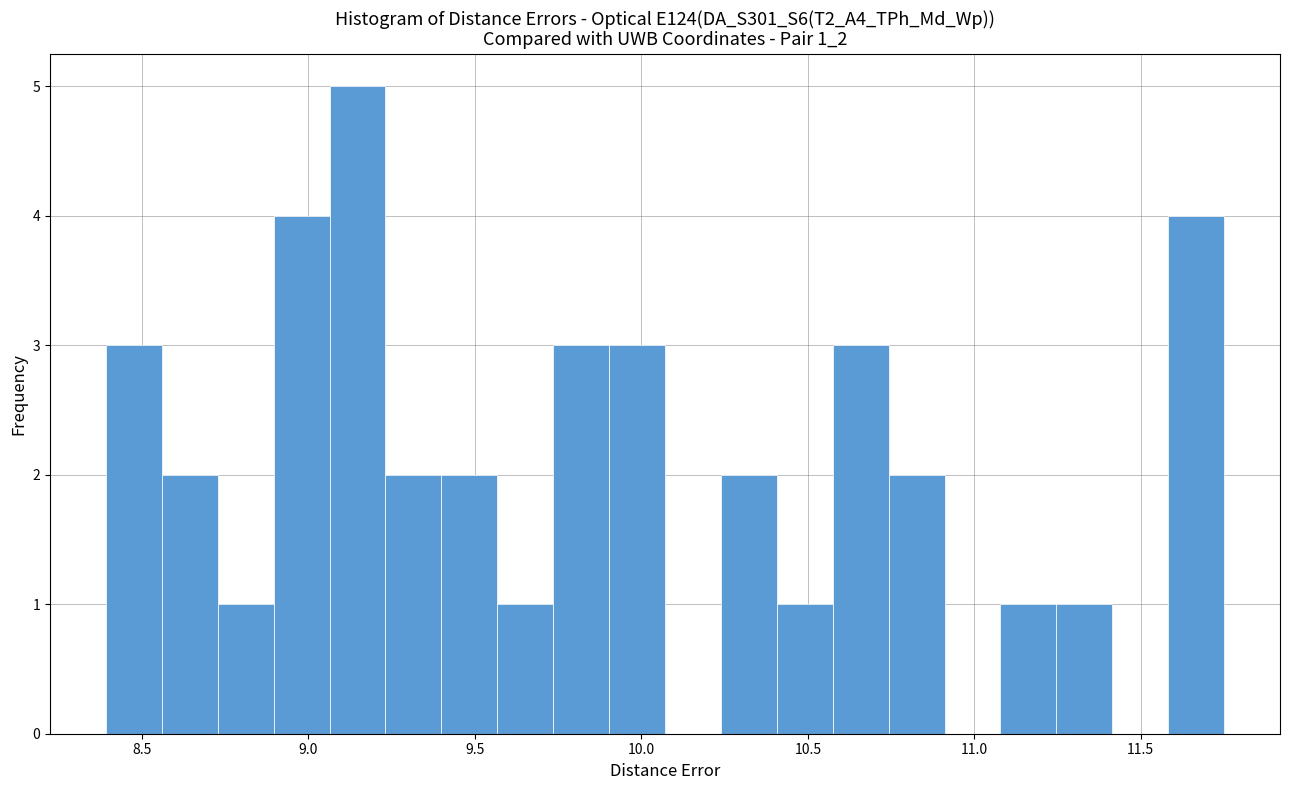

Around what value on the x-axis is the tallest bar? Give the approximate position of its centre, as read against the axis.

9.15